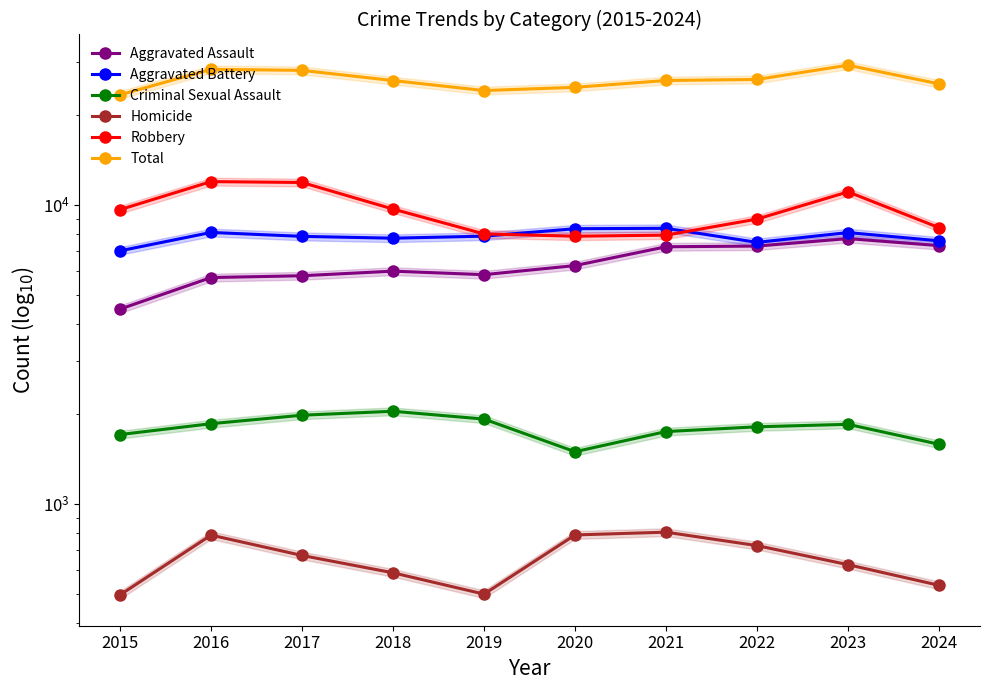

How many interior local peaks does the Criminal Sexual Assault series have?

2